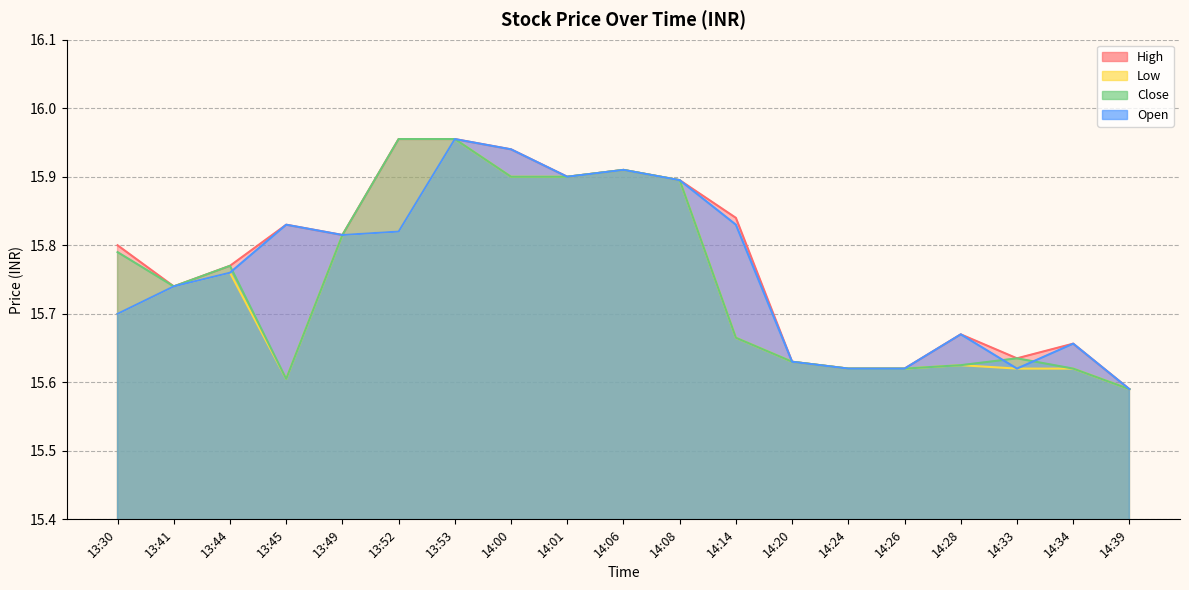

What is the difference between the Open values at 13:49 and 14:24?

0.2